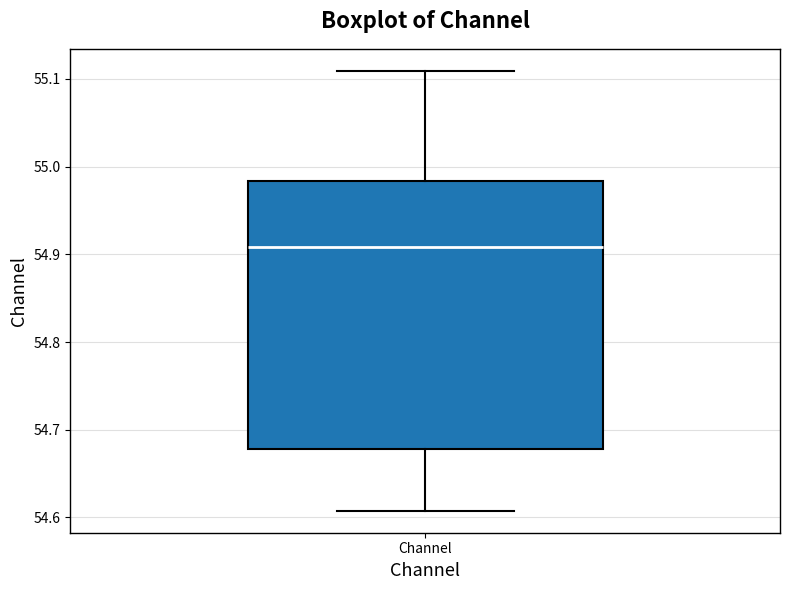

Transcribe this box plot: give where the median line is, the range the box spans, and where the two whiskers end, as read against the y-axis. The values are not printed on the chart, so give them approximately, as read against the axis.

median 54.91, box 54.68 to 54.98, whiskers 54.61 to 55.11